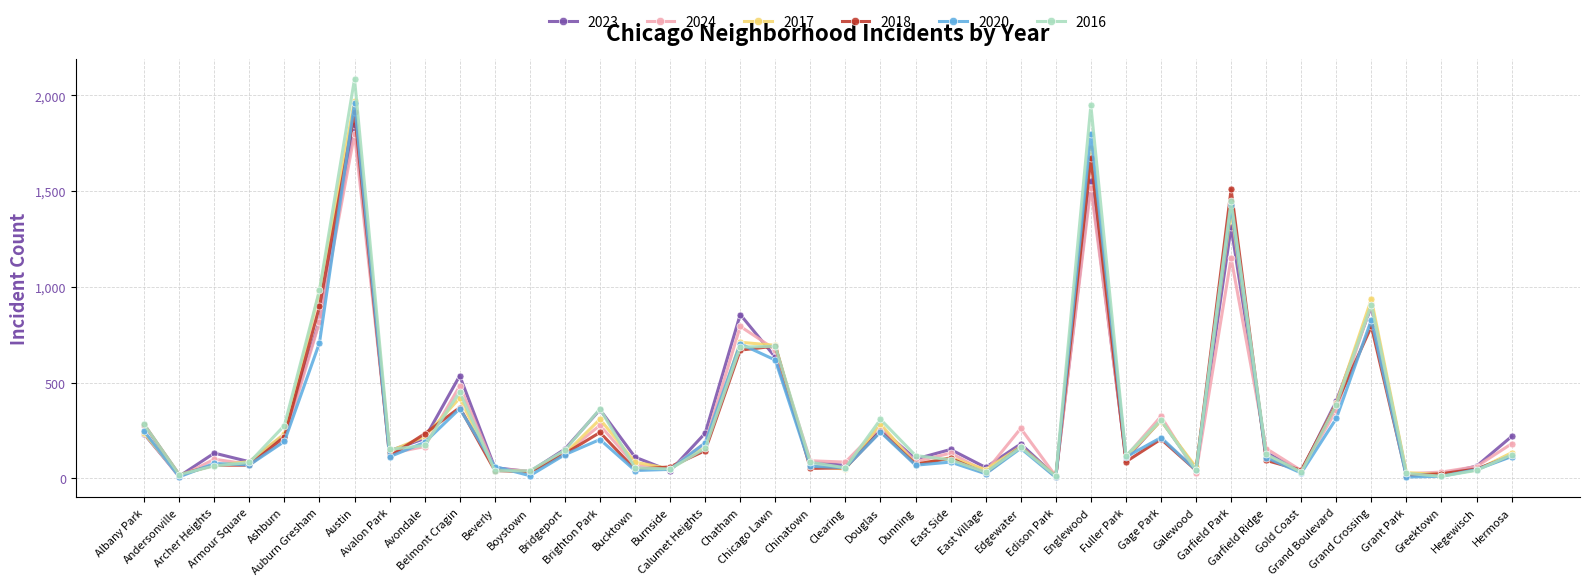

Is the value of 2017 at Dunning greater than the value of 2023 at Bucktown?

No